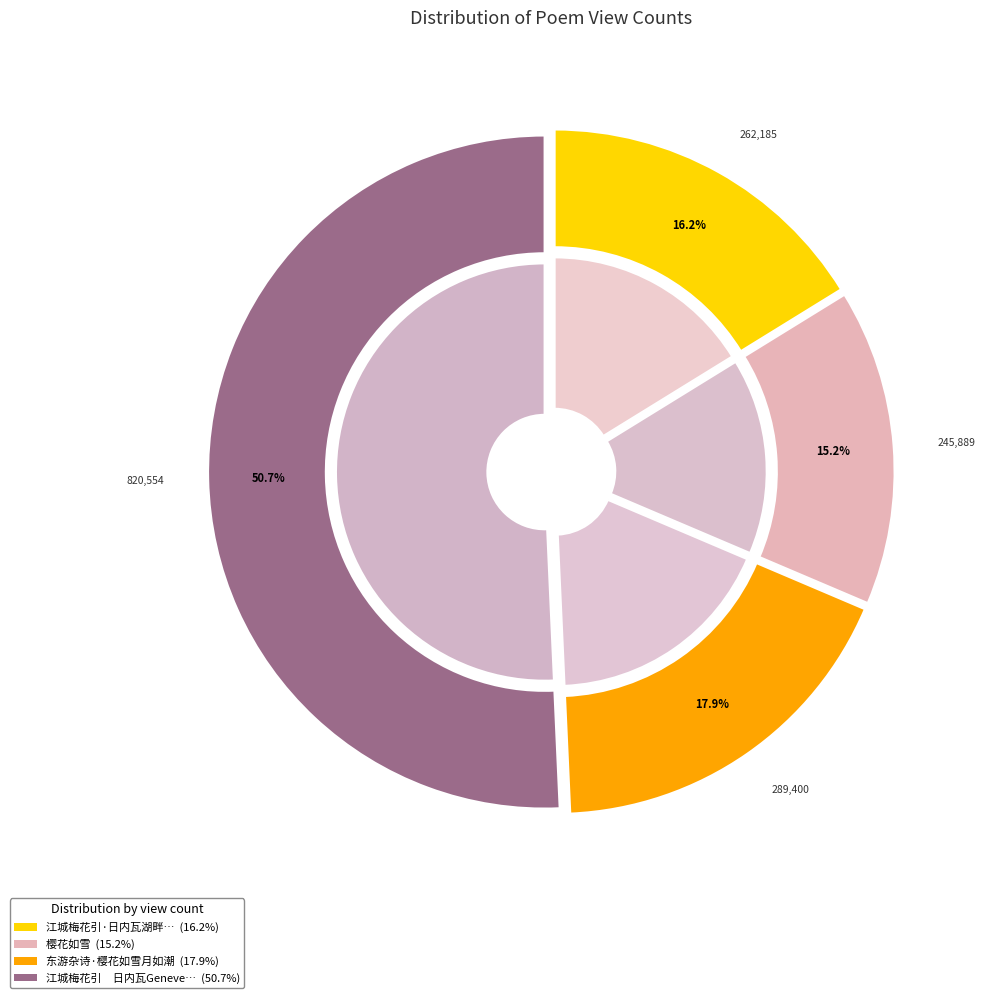

To the nearest percent, what is the difference between the largest and smallest slice percentages?

36%